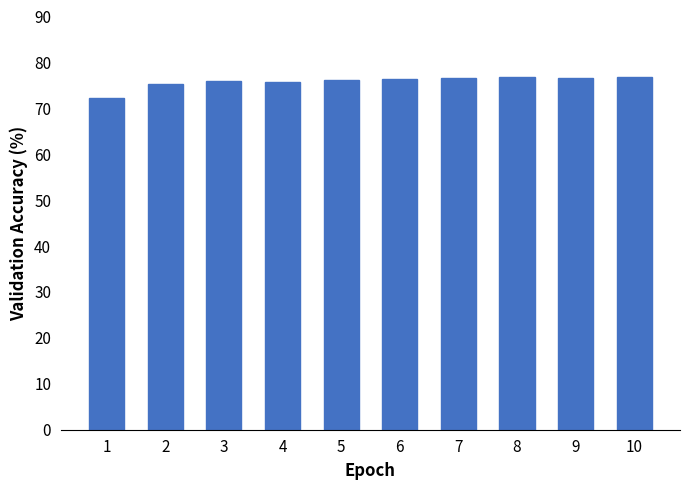

What is the approximate value at 6?

76.5